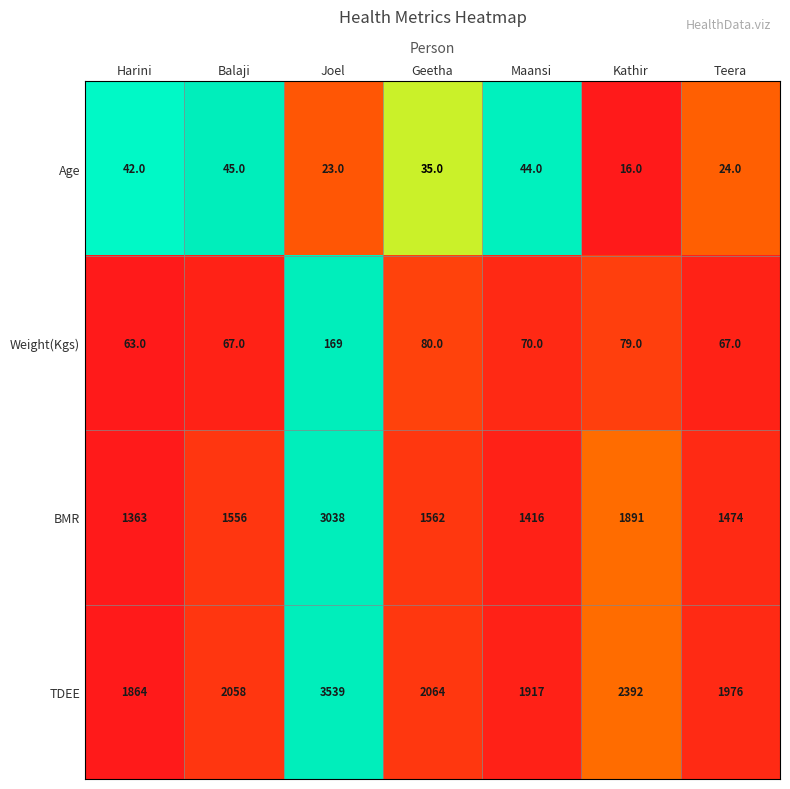

Reading right to left, list all the values displayed in this chart.

Age: Teera=24	Kathir=16	Maansi=44	Geetha=35	Joel=23	Balaji=45	Harini=42
Weight(Kgs): Teera=67	Kathir=79	Maansi=70	Geetha=80	Joel=169	Balaji=67	Harini=63
BMR: Teera=1474	Kathir=1891	Maansi=1416	Geetha=1562	Joel=3038	Balaji=1556	Harini=1363
TDEE: Teera=1976	Kathir=2392	Maansi=1917	Geetha=2064	Joel=3539	Balaji=2058	Harini=1864